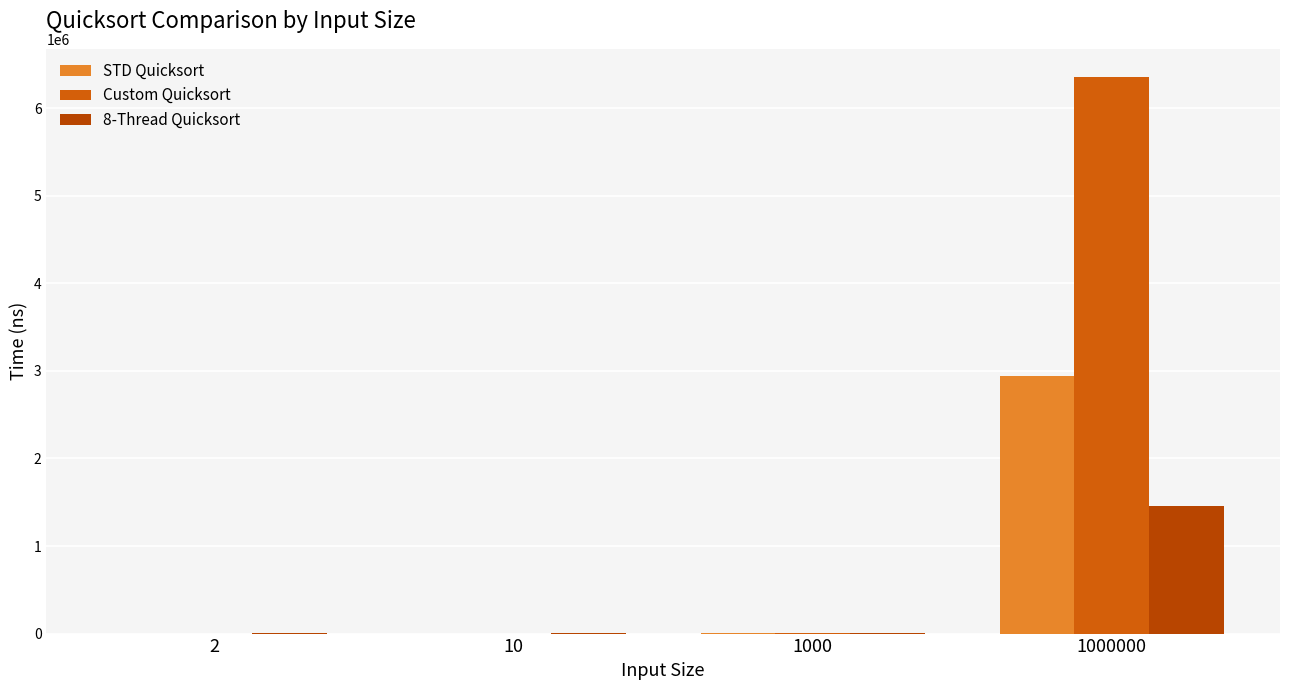

Reading right to left, extract all data points from this chart.

STD Quicksort: 2940741	1257	6	5
Custom Quicksort: 6360283	3528	28	6
8-Thread Quicksort: 1455488	6649	6074	11013